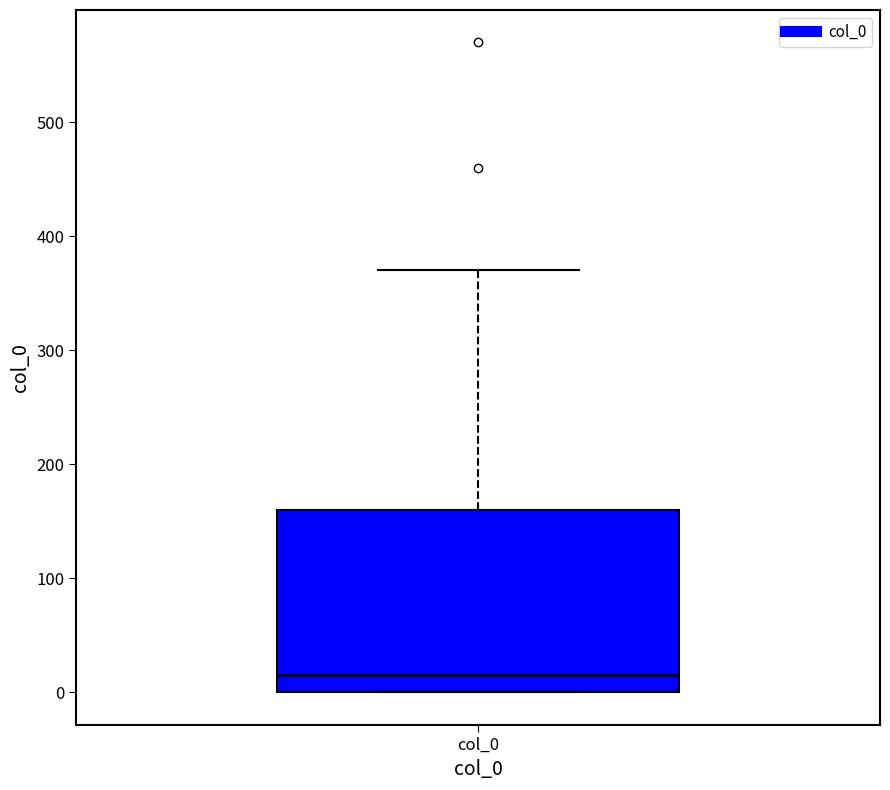

Read this box plot against the y-axis: the position of the median line, the range covered by the box, and the ends of both whiskers. The values are not printed on the chart, so give them approximately, as read against the axis.

median 20, box 0 to 160, whiskers 0 to 370